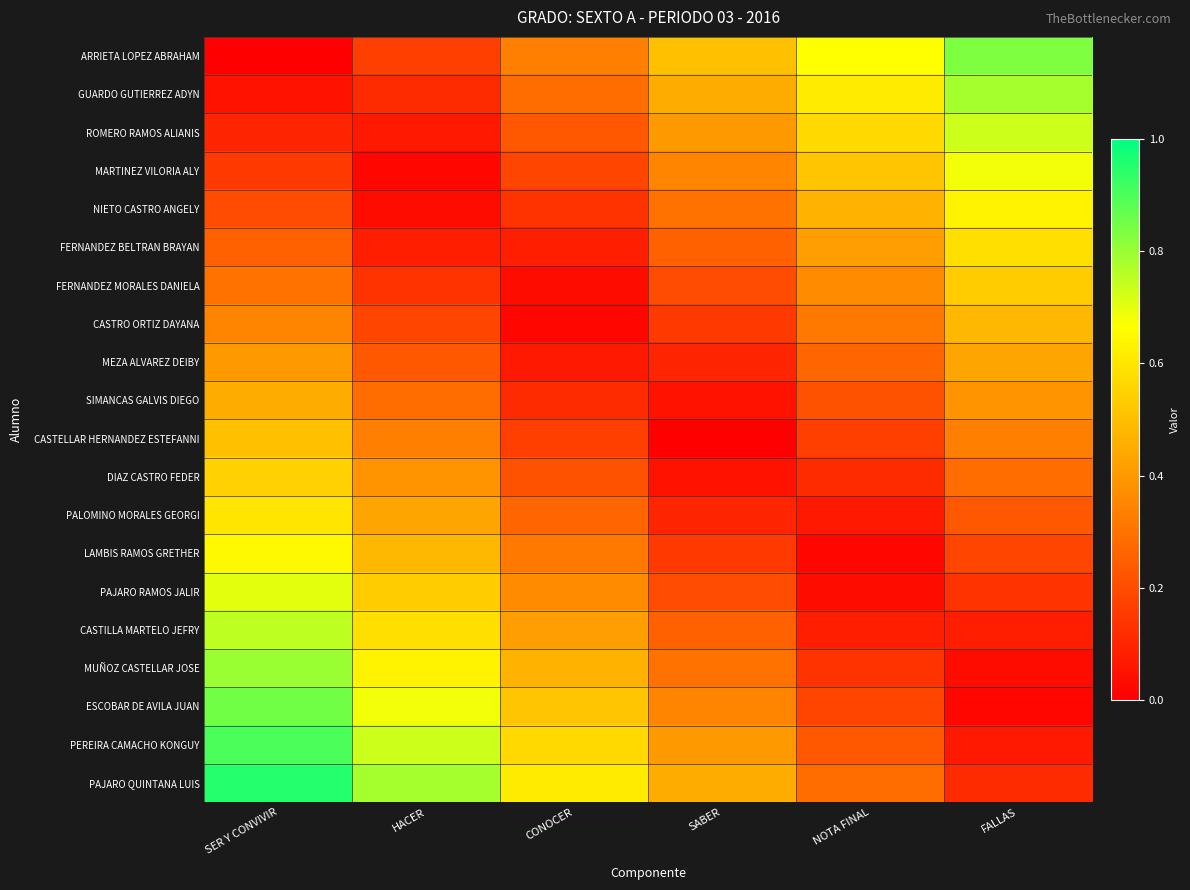

List the series in order of their peak value, lowest first.

MEZA ALVAREZ DEIBY, SIMANCAS GALVIS DIEGO, CASTRO ORTIZ DAYANA, CASTELLAR HERNANDEZ ESTEFANNI, FERNANDEZ MORALES DANIELA, DIAZ CASTRO FEDER, FERNANDEZ BELTRAN BRAYAN, PALOMINO MORALES GEORGI, NIETO CASTRO ANGELY, LAMBIS RAMOS GRETHER, MARTINEZ VILORIA ALY, PAJARO RAMOS JALIR, ROMERO RAMOS ALIANIS, CASTILLA MARTELO JEFRY, GUARDO GUTIERREZ ADYN, MUÑOZ CASTELLAR JOSE, ARRIETA LOPEZ ABRAHAM, ESCOBAR DE AVILA JUAN, PEREIRA CAMACHO KONGUY, PAJARO QUINTANA LUIS